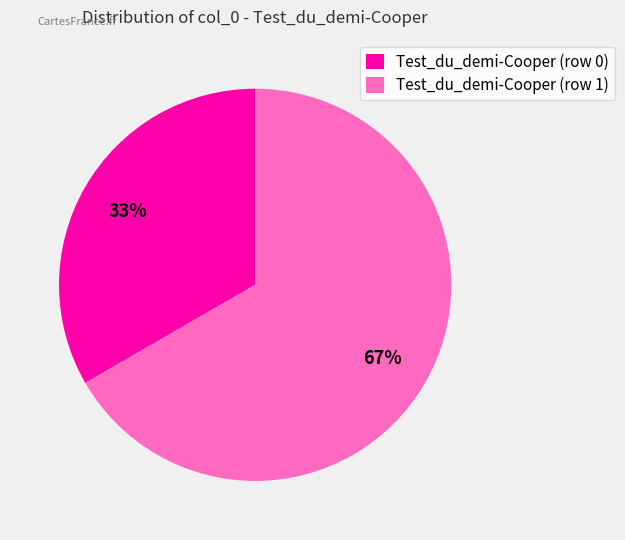

To the nearest percent, what portion does Test_du_demi-Cooper (row 1) represent?

67%